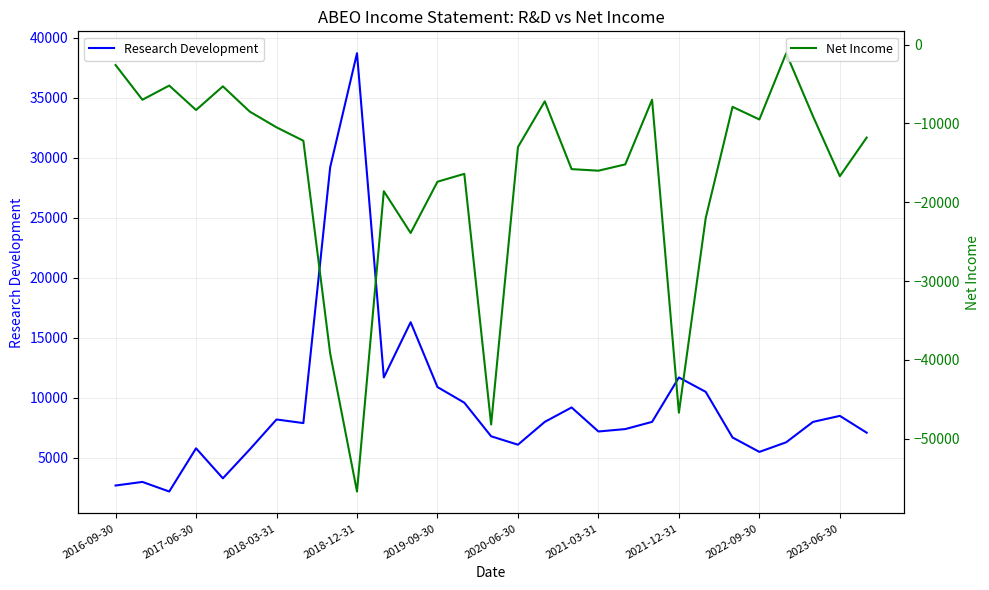

Is it true that Research Development equals 10201 at 2021-03-31?

False